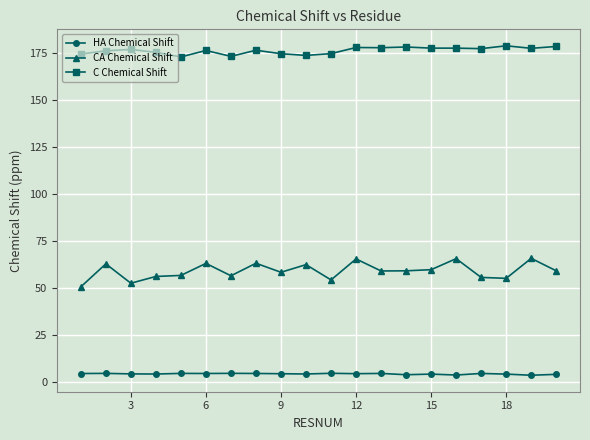

Which series has the largest total across all categories?

C Chemical Shift